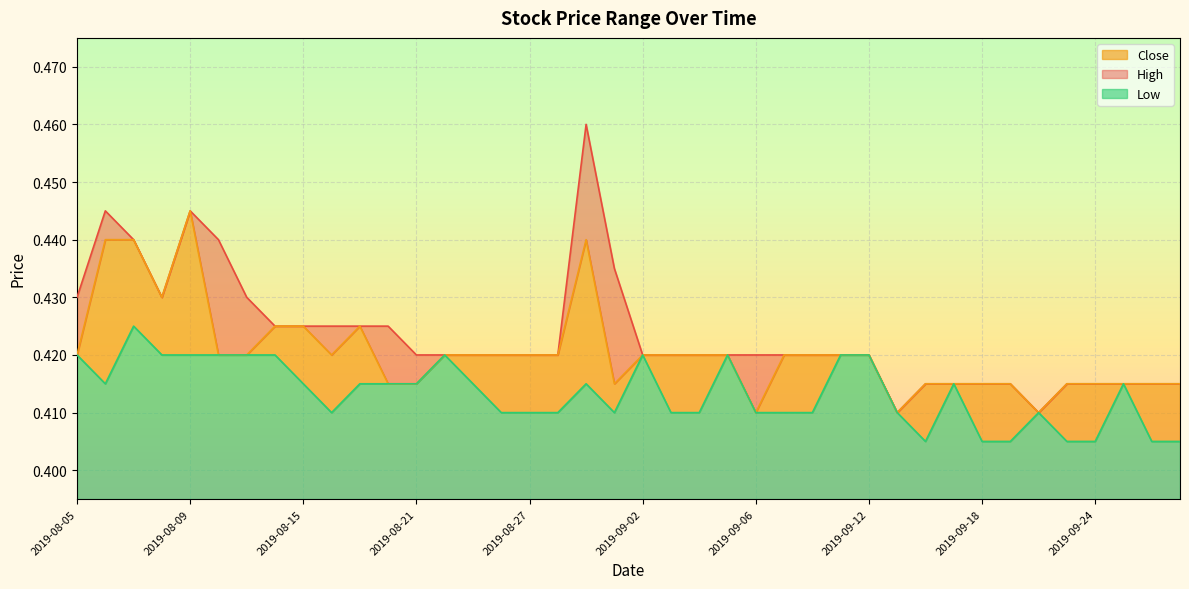

Does the chart display data point markers on the line(s)?

No